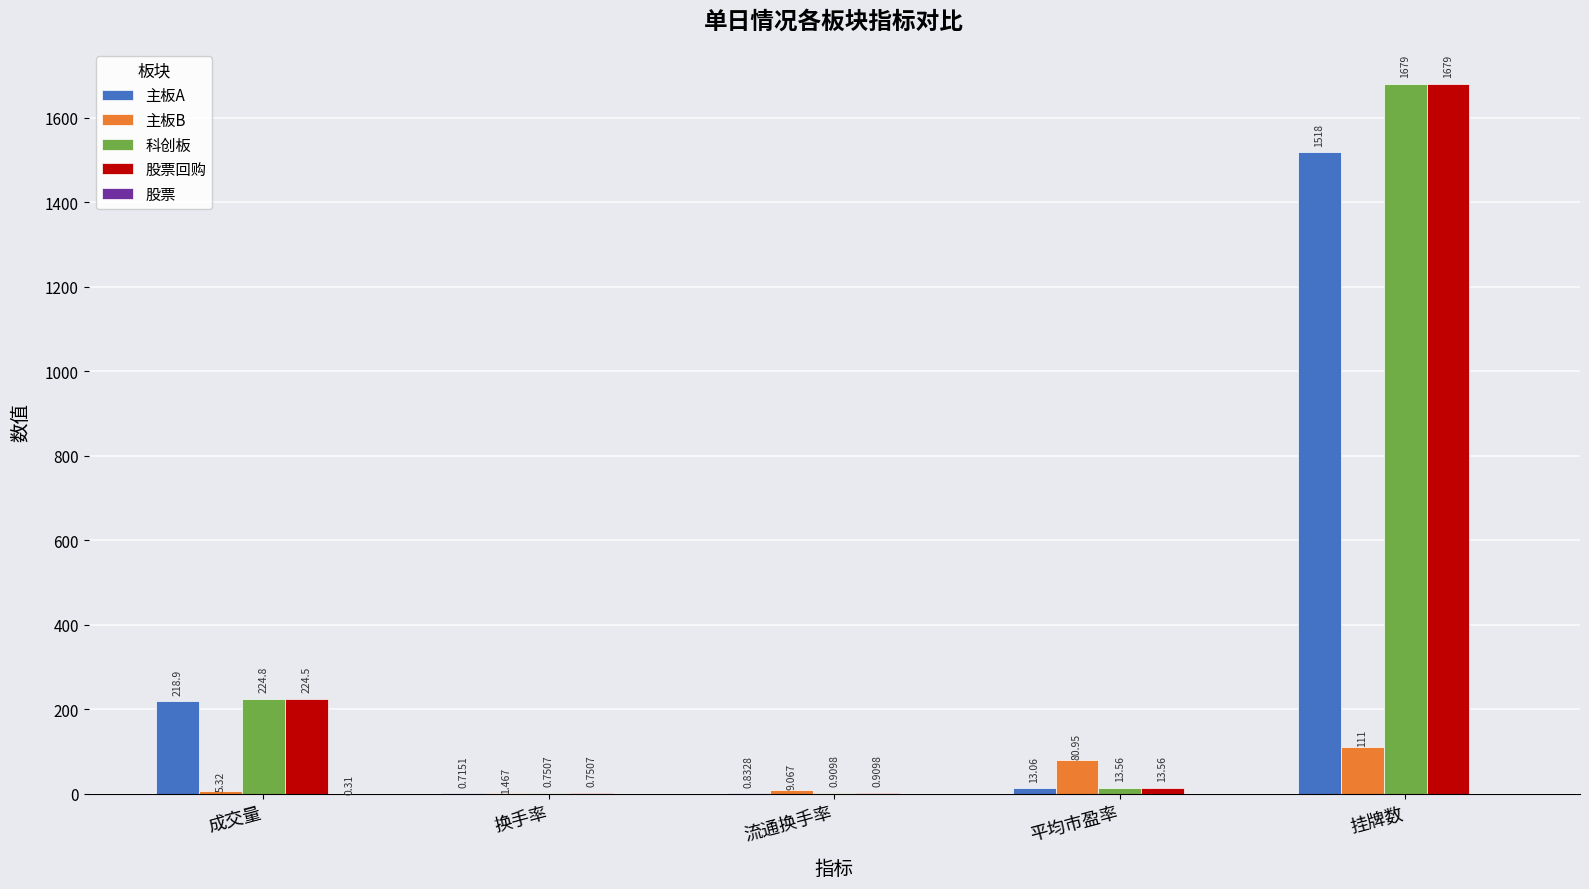

At which label does 主板B reach its peak?

挂牌数